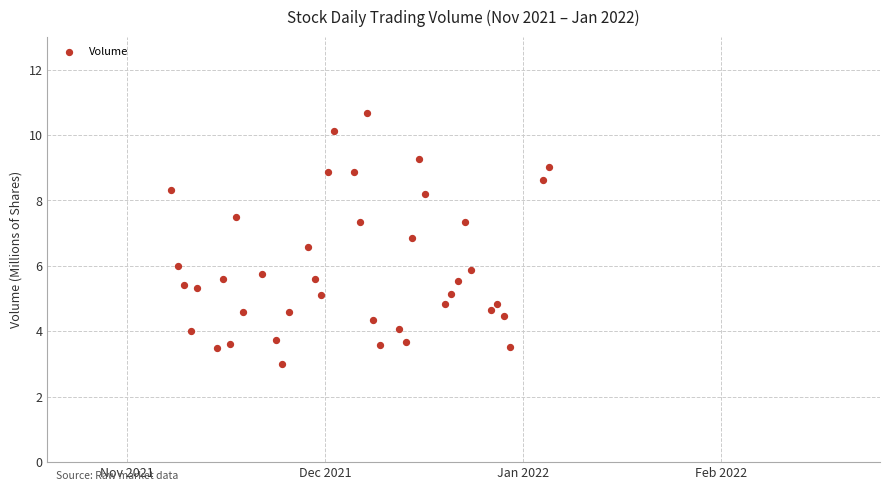

What is the range of Y values (max minus min)?

7.7